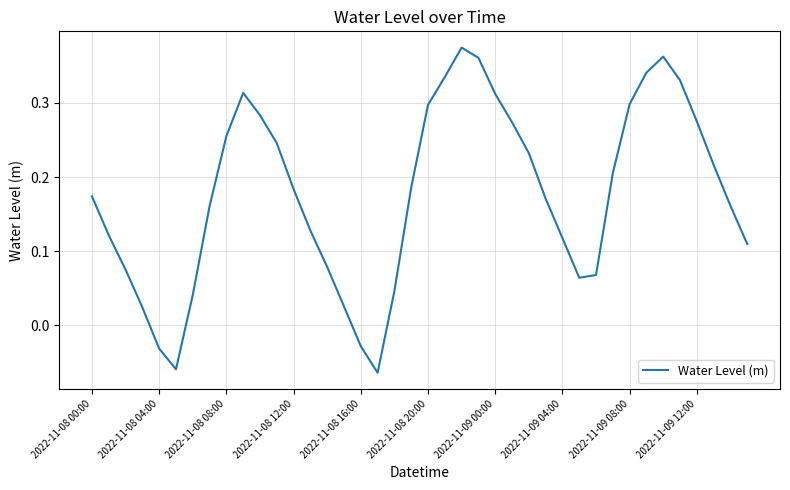

Does the chart display data point markers on the line(s)?

No